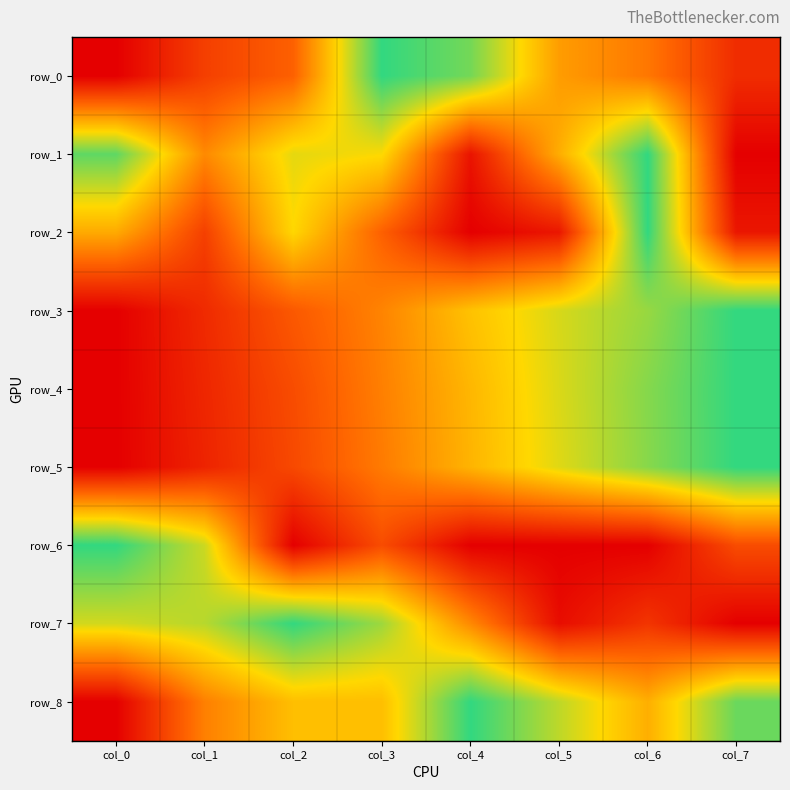

Is the value of row_0 at col_1 greater than the value of row_3 at col_1?

Yes